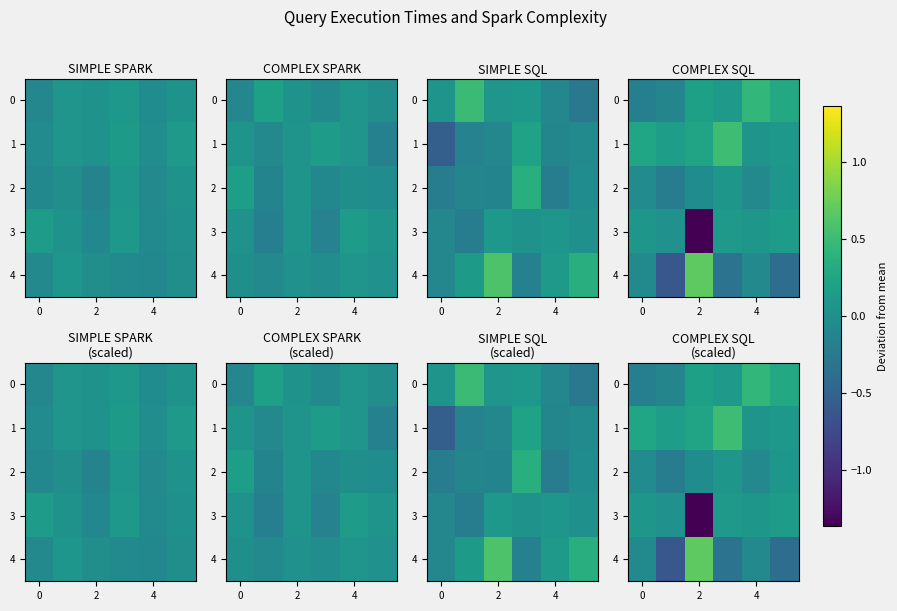

Which category has the lowest value in the 1 series?

4